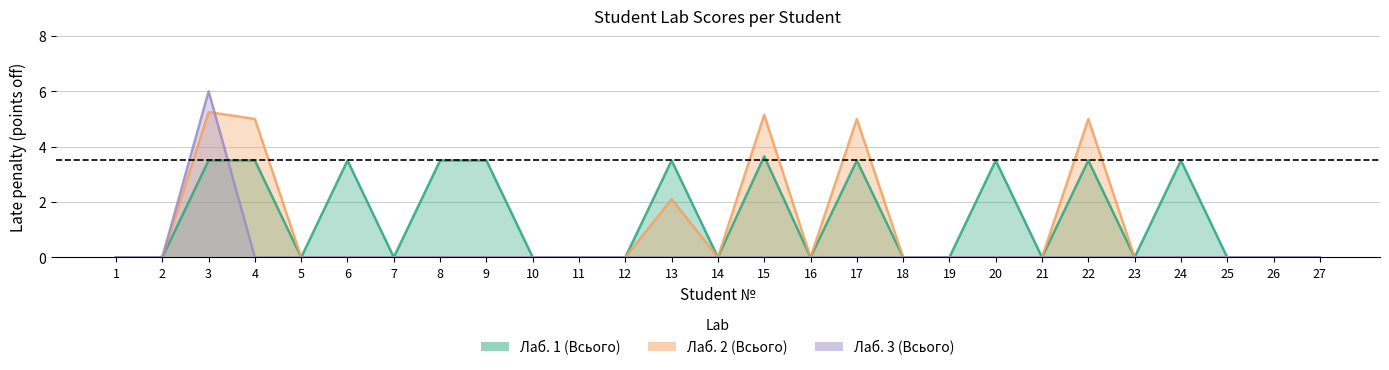

Reading right to left, extract all data points from this chart.

Лаб. 1 (Всього): 27=0.0	26=0.0	25=0.0	24=3.5	23=0.0	22=3.5	21=0.0	20=3.5	19=0.0	18=0.0	17=3.5	16=0.0	15=3.6	14=0.0	13=3.5	12=0.0	11=0.0	10=0.0	9=3.5	8=3.5	7=0.0	6=3.5	5=0.0	4=3.5	3=3.5	2=0.0	1=0.0
Лаб. 2 (Всього): 27=0.0	26=0.0	25=0.0	24=0.0	23=0.0	22=5.0	21=0.0	20=0.0	19=0.0	18=0.0	17=5.0	16=0.0	15=5.2	14=0.0	13=2.1	12=0.0	11=0.0	10=0.0	9=0.0	8=0.0	7=0.0	6=0.0	5=0.0	4=5.0	3=5.2	2=0.0	1=0.0
Лаб. 3 (Всього): 27=0.0	26=0.0	25=0.0	24=0.0	23=0.0	22=0.0	21=0.0	20=0.0	19=0.0	18=0.0	17=0.0	16=0.0	15=0.0	14=0.0	13=0.0	12=0.0	11=0.0	10=0.0	9=0.0	8=0.0	7=0.0	6=0.0	5=0.0	4=0.0	3=6.0	2=0.0	1=0.0